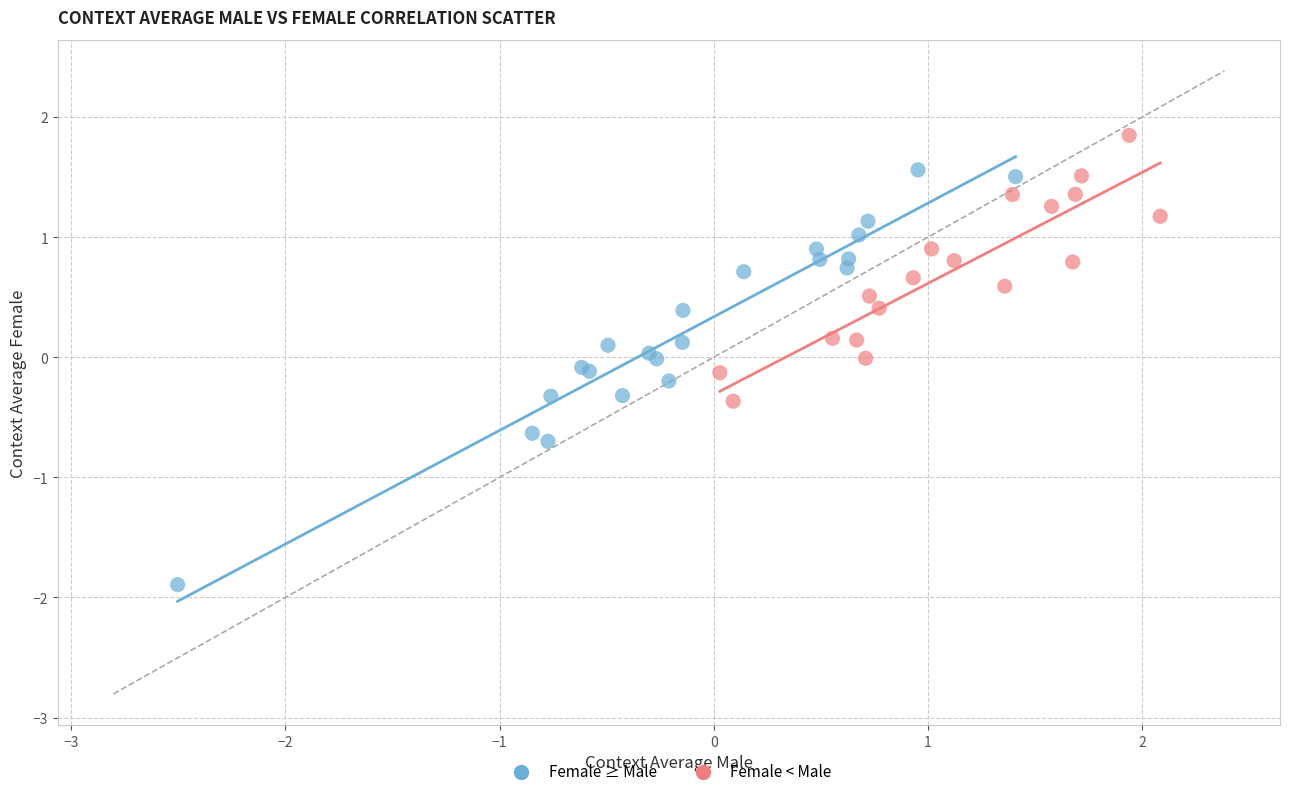

Which series contains the lowest Y value?

Female ≥ Male